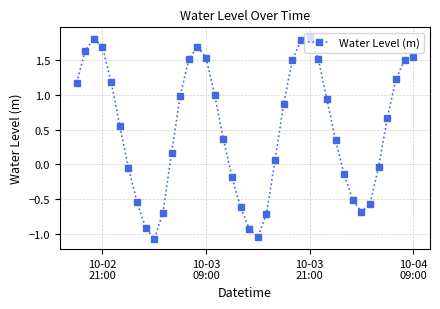

What is the minimum value shown in the chart?

-1.1